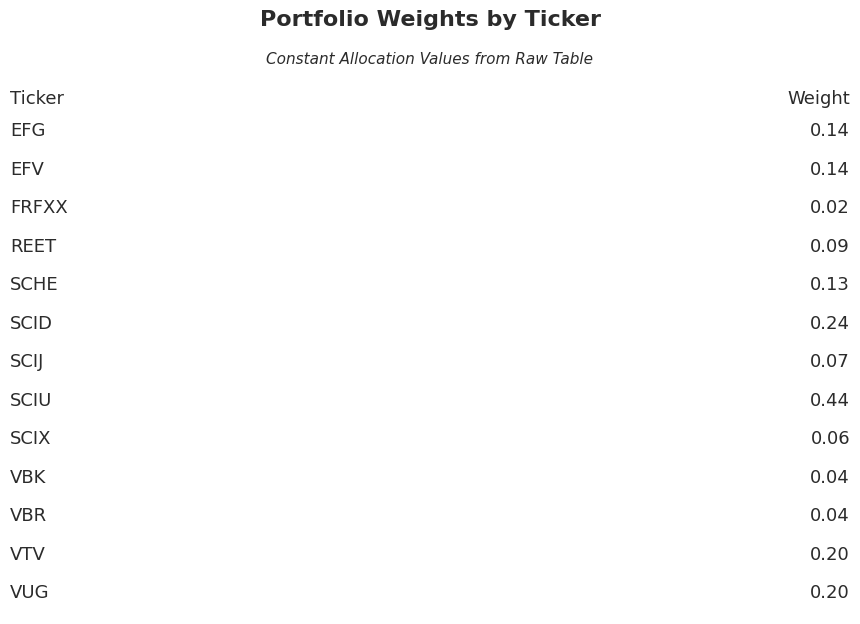

List the labels in order of value, largest first.

SCIU, SCID, VTV, VUG, EFG, EFV, SCHE, REET, SCIJ, SCIX, VBK, VBR, FRFXX